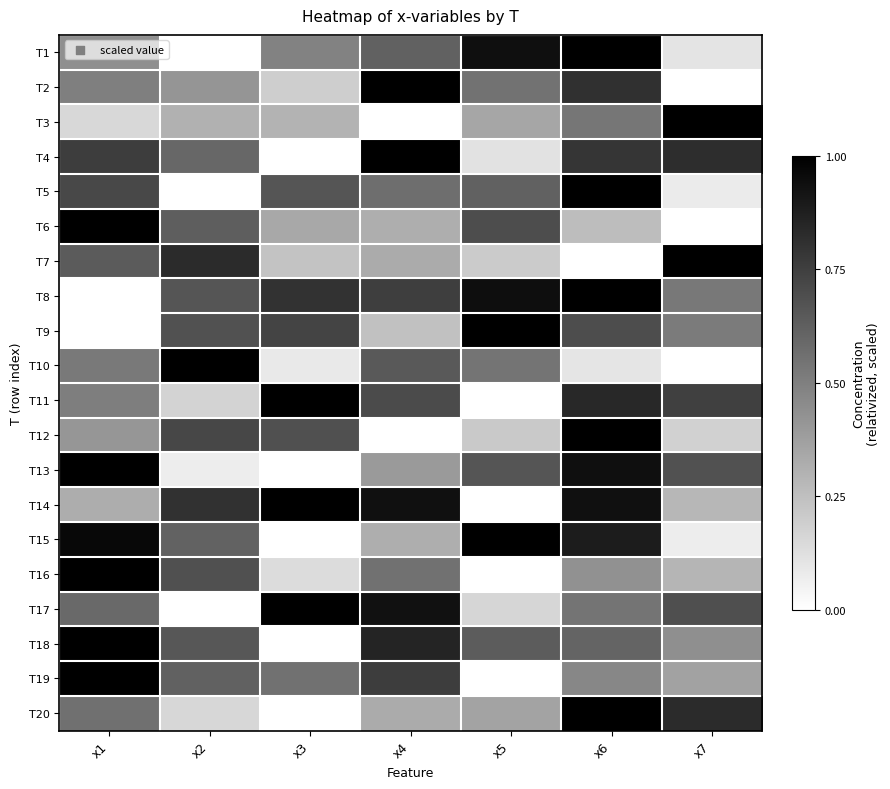

What is the spread (max minus min) of values at x5?

1.0